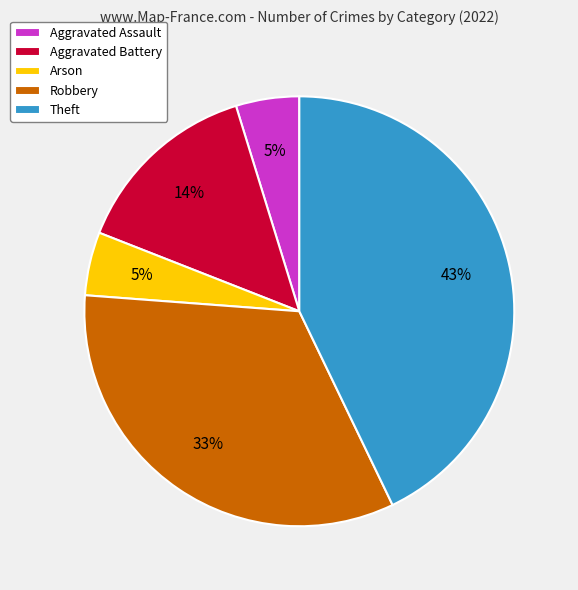

Is the sum of Aggravated Assault and Theft greater than half?

No